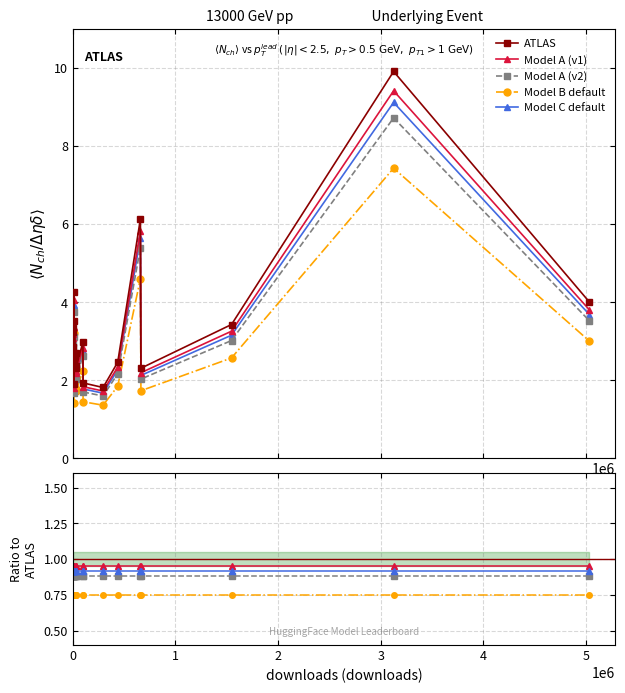

Which series has the largest total across all categories?

ATLAS